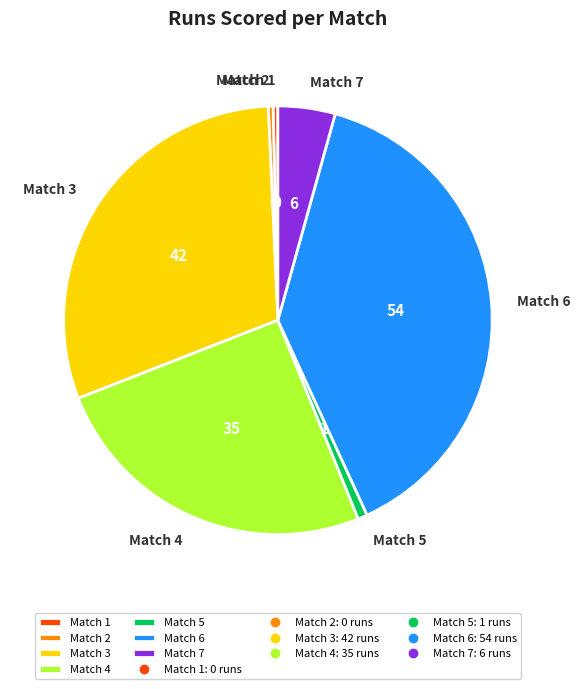

Does Match 5 account for over 50% of the chart?

No